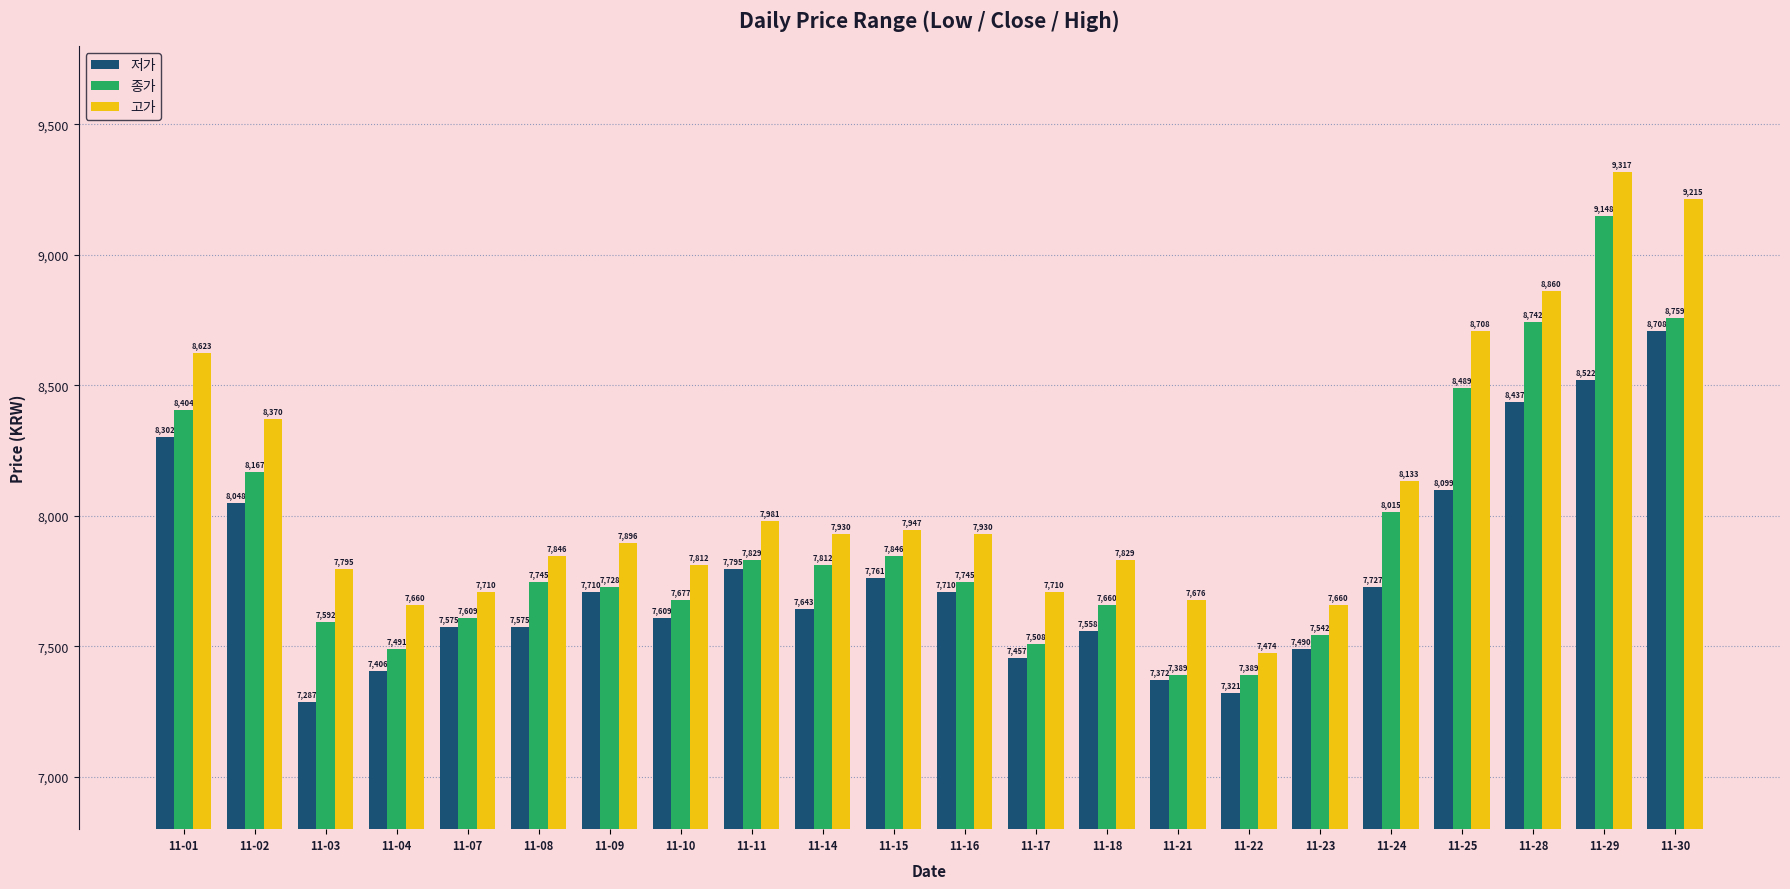

What is the difference between the second highest and second lowest values in the 저가 series?

1201